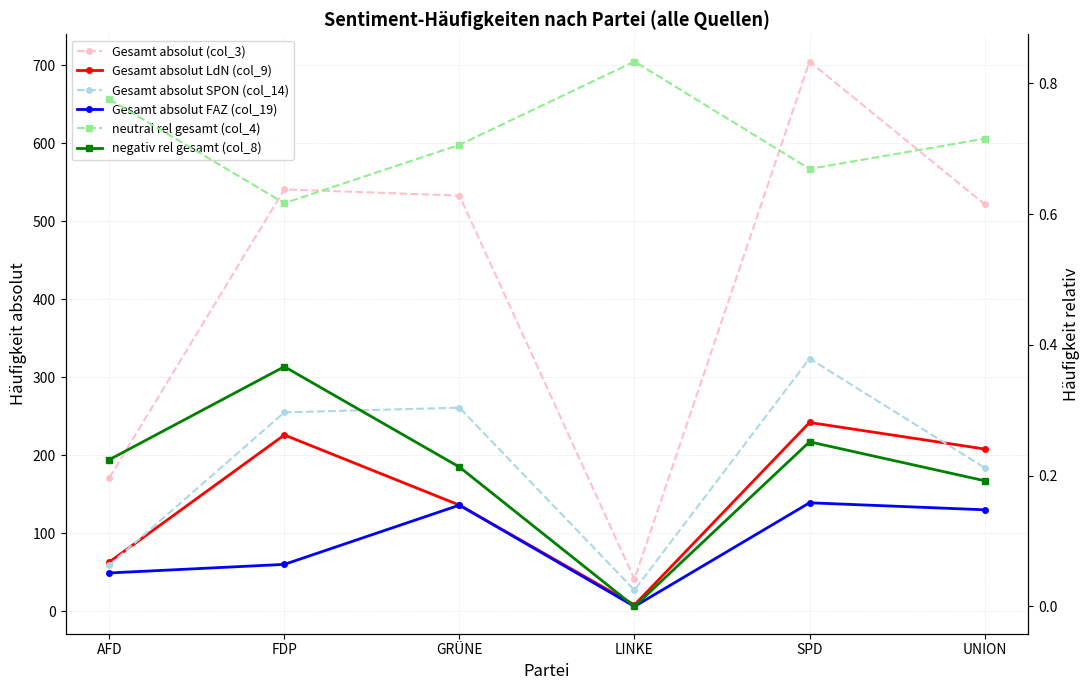

What is the label of the 4th point from the left?

LINKE